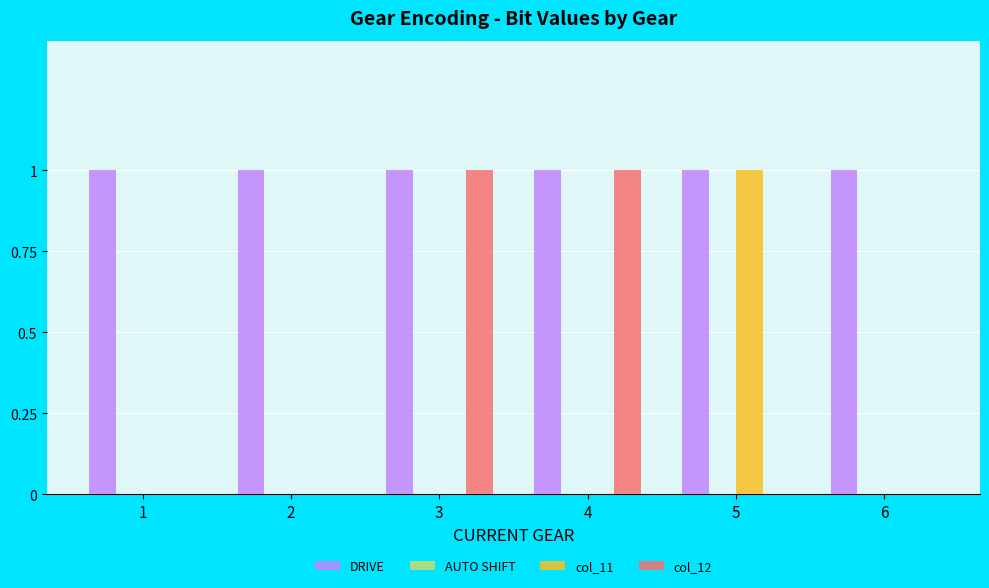

What is the approximate value of DRIVE at 3?

1